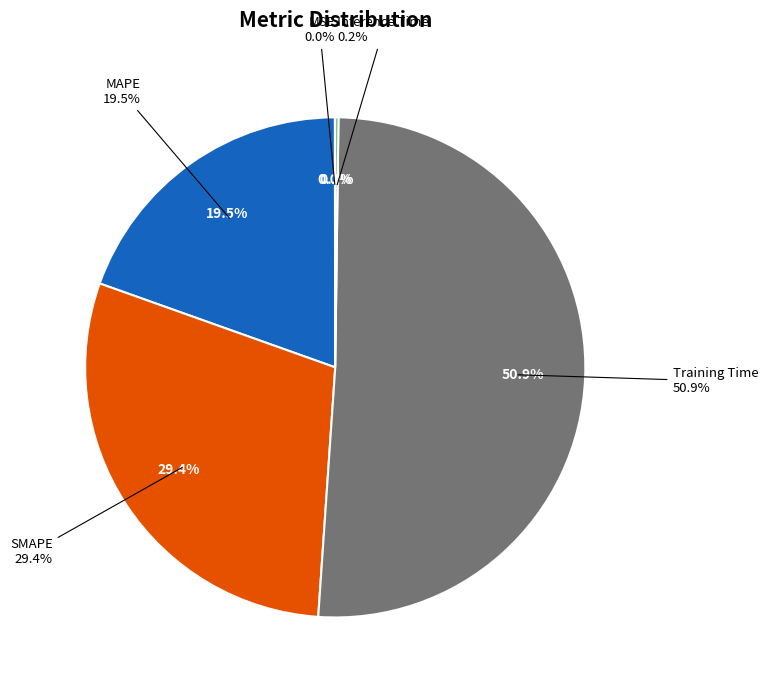

Is there any slice that represents more than half of the pie?

Yes